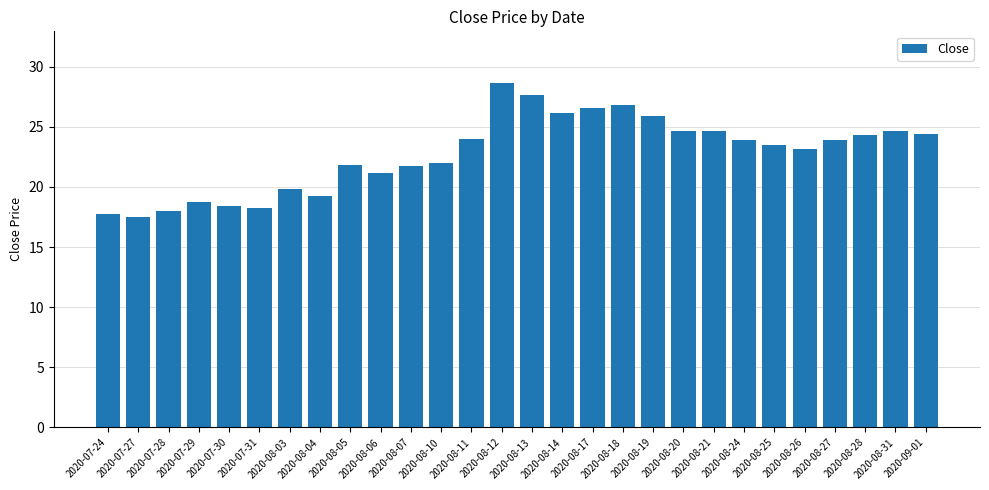

True or false: the data shows 23.9 at 2020-08-11.

True